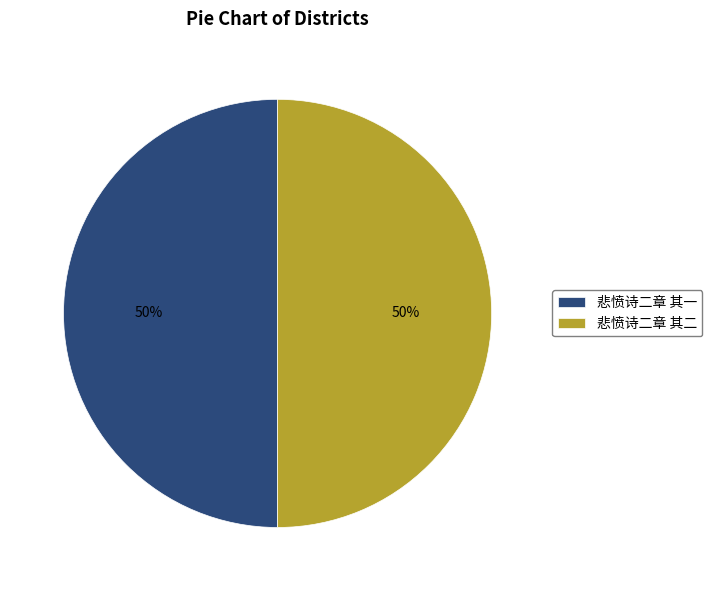

How many slices are in this pie chart?

2